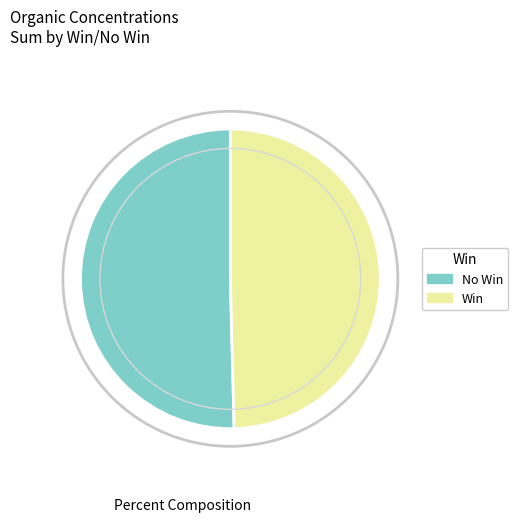

Between No Win and Win, which is larger?

No Win